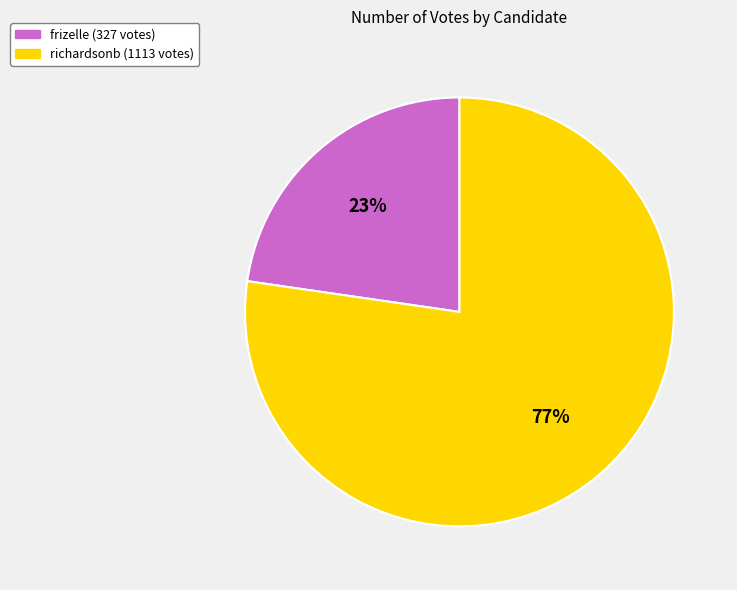

Which slice is the largest?

richardsonb